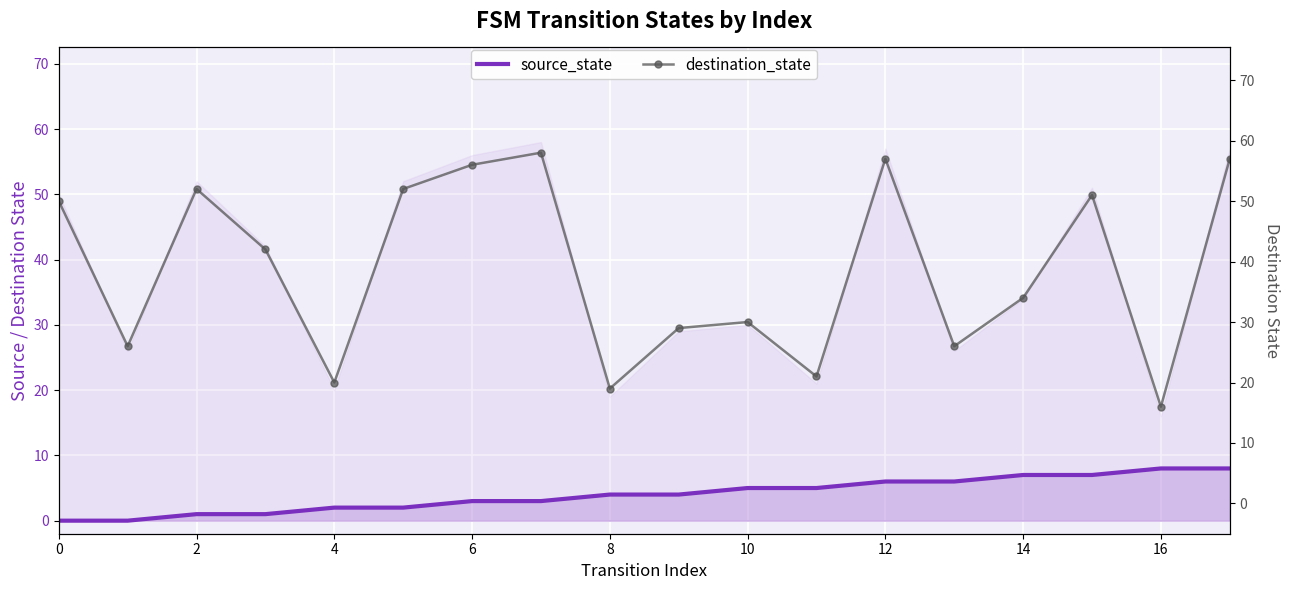

The value of source_state at 13 is 6. True or false?

True